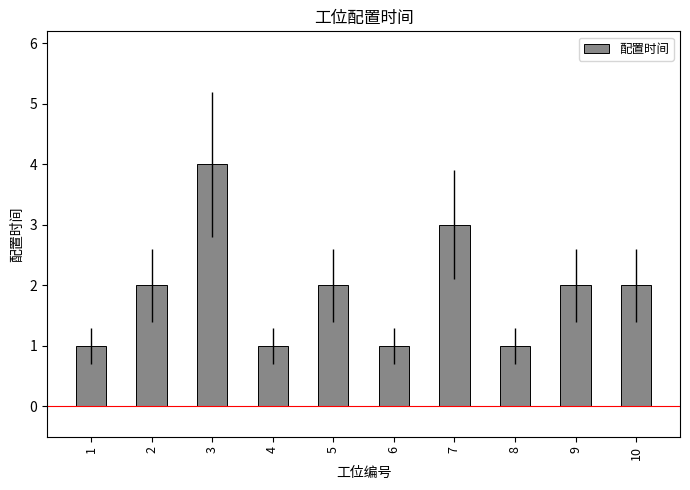

What is the difference between the maximum and minimum values?

3